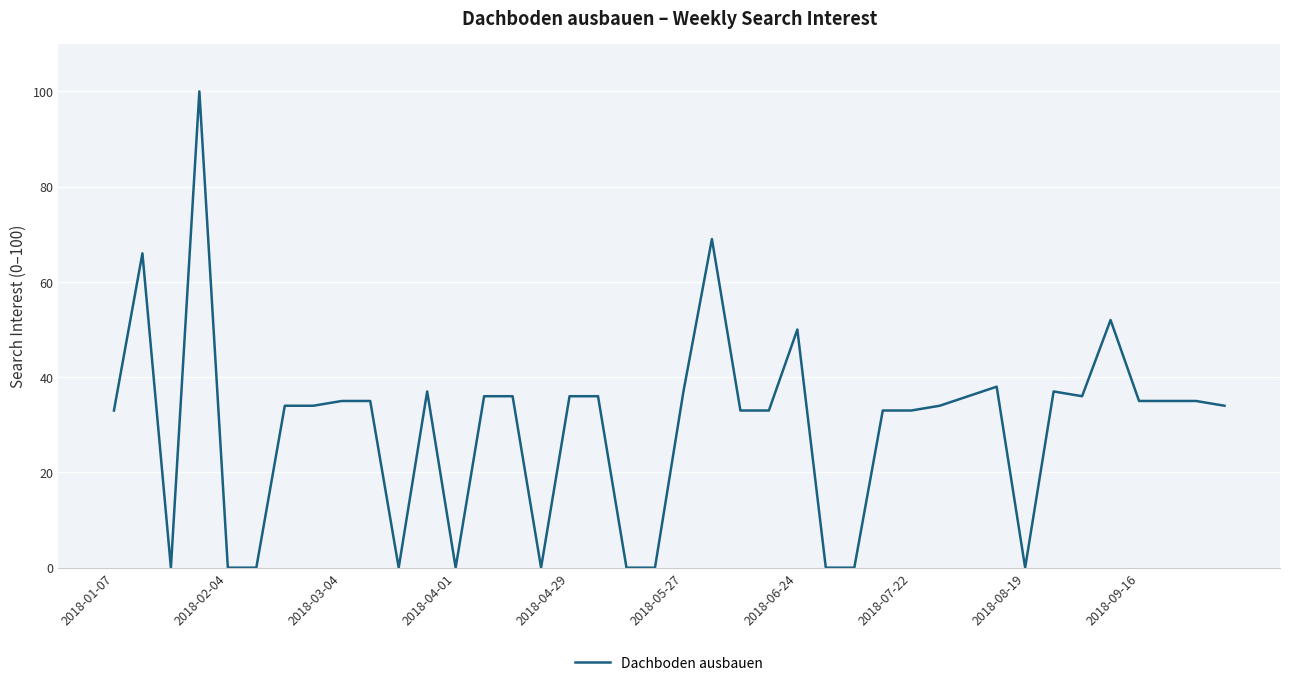

What is the difference between the maximum and minimum values?

100